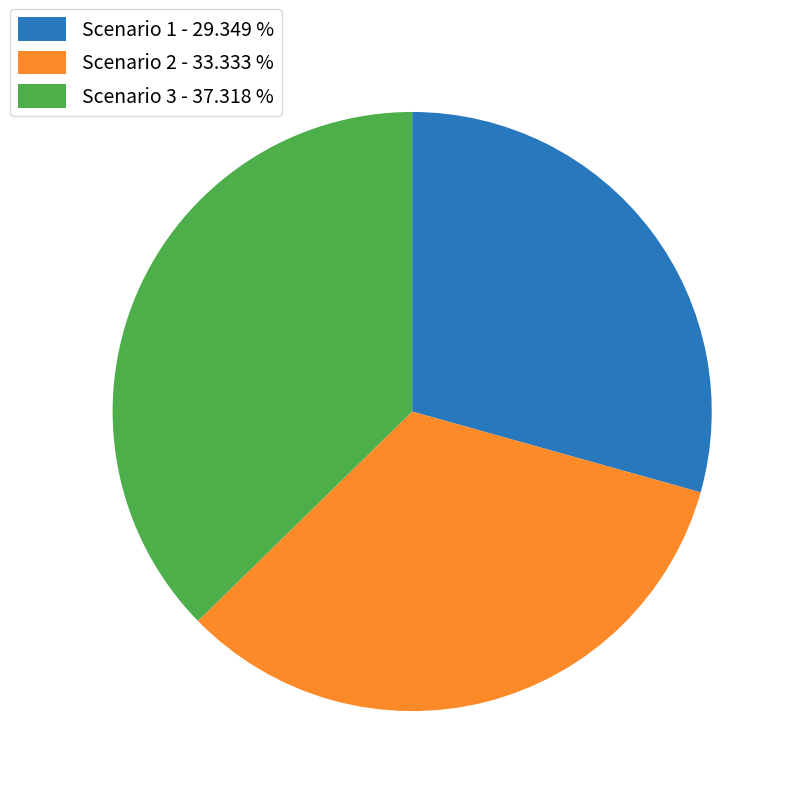

Count the number of slices in the pie.

3